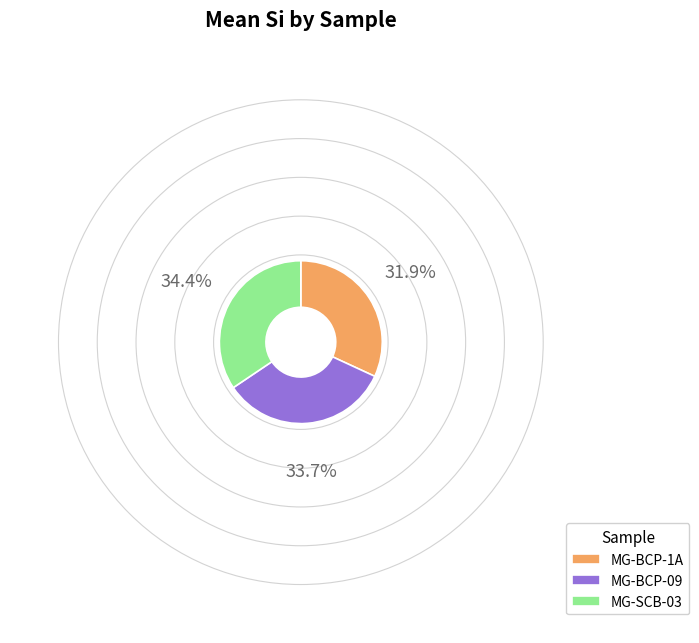

What is the smallest slice in the pie chart?

MG-BCP-1A